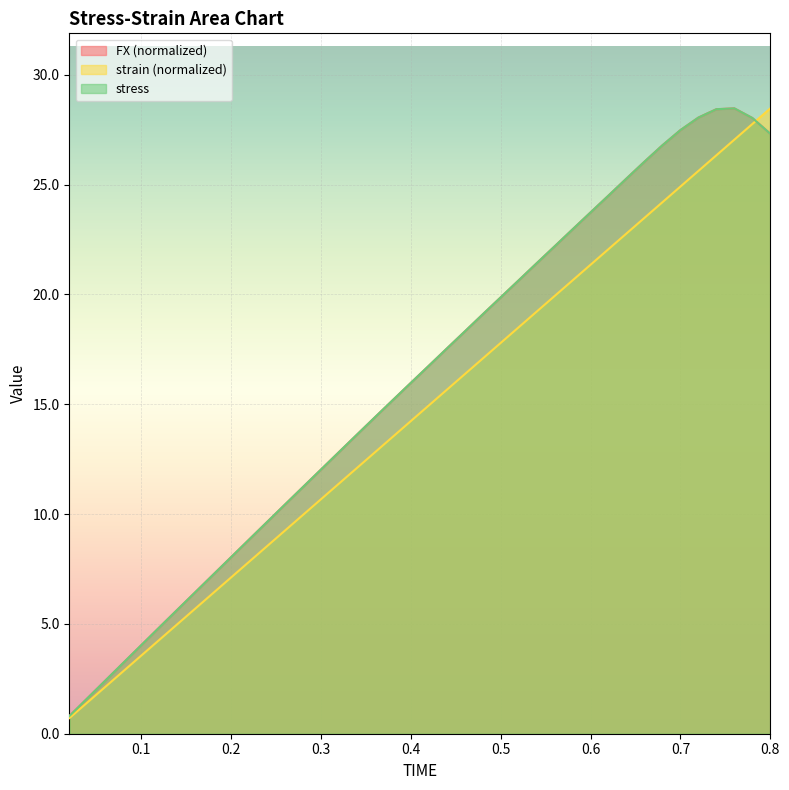

Reading left to right, transcribe all the data shown in this chart.

FX: 0.8	1.6	2.4	3.2	4.0	4.8	5.6	6.4	7.2	8.0	8.8	9.6	10.4	11.2	12.0	12.8	13.6	14.4	15.2	16.0	16.8	17.5	18.3	19.1	19.9	20.6	21.4	22.2	23.0	23.7	24.5	25.3	26.0	26.8	27.5	28.1	28.4	28.5	28.0	27.3
strain: 0.7	1.4	2.1	2.8	3.6	4.3	5.0	5.7	6.4	7.1	7.8	8.5	9.3	10.0	10.7	11.4	12.1	12.8	13.5	14.2	14.9	15.7	16.4	17.1	17.8	18.5	19.2	19.9	20.6	21.4	22.1	22.8	23.5	24.2	24.9	25.6	26.3	27.0	27.8	28.5
stress: 0.8	1.6	2.4	3.2	4.0	4.8	5.6	6.4	7.2	8.0	8.8	9.6	10.4	11.2	12.0	12.8	13.6	14.4	15.2	16.0	16.8	17.5	18.3	19.1	19.9	20.6	21.4	22.2	23.0	23.7	24.5	25.3	26.0	26.8	27.5	28.1	28.4	28.5	28.0	27.3